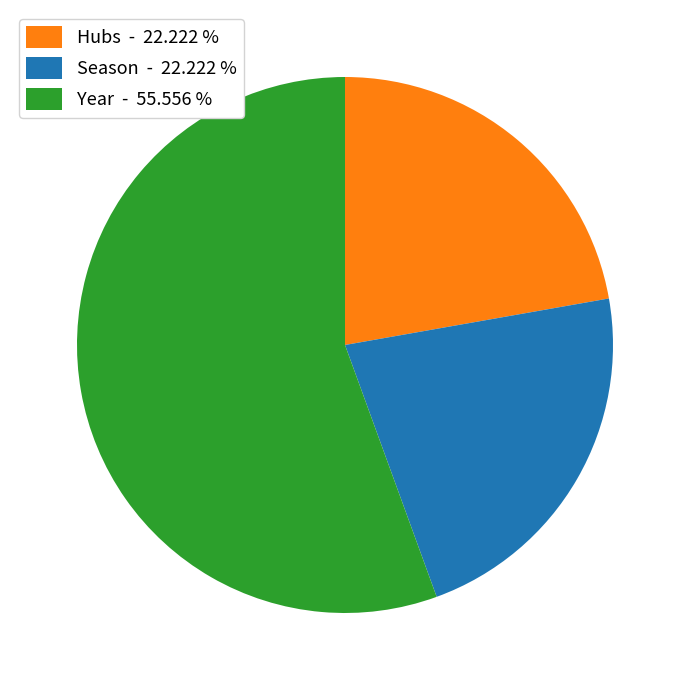

What is the largest slice in the pie chart?

Year